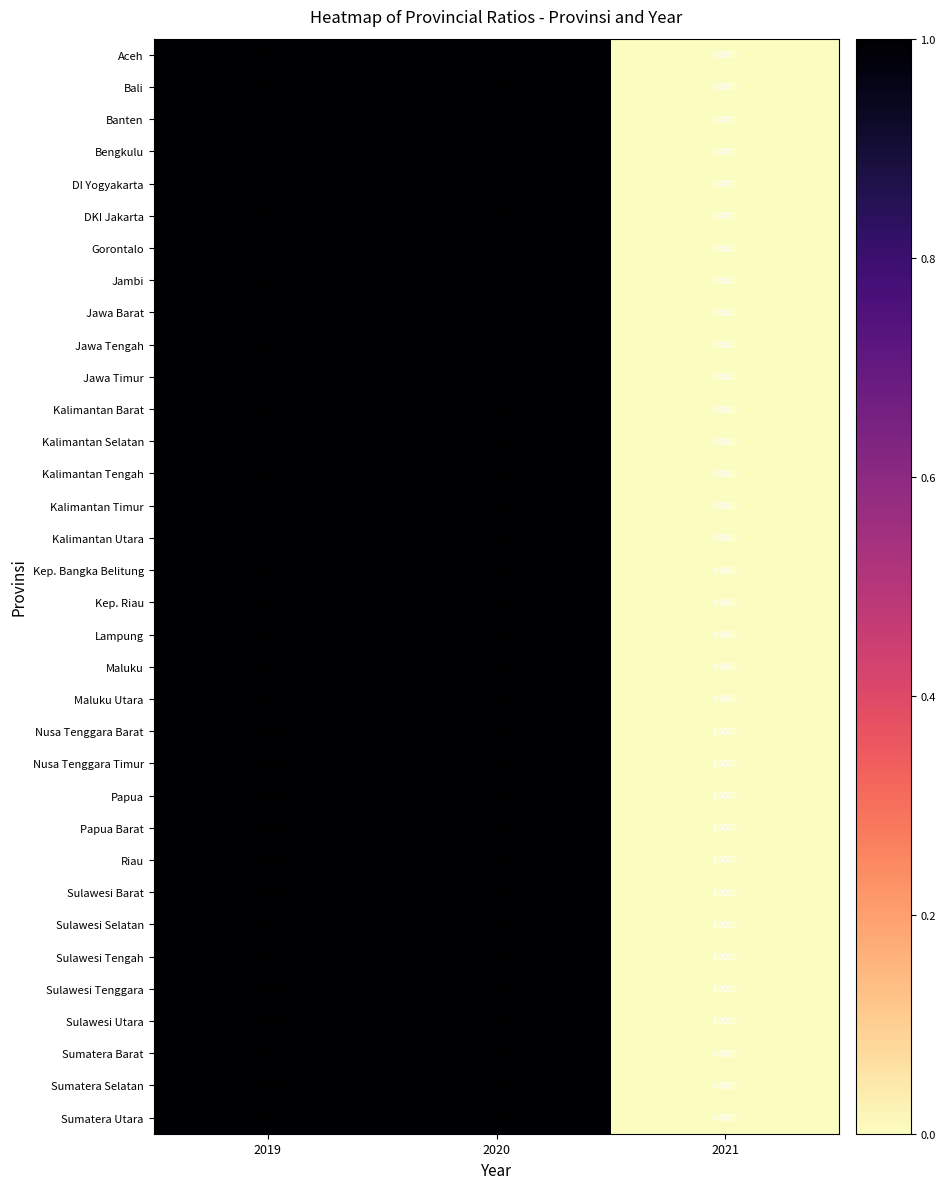

Is the value of Kalimantan Timur at 2019 greater than the value of Sumatera Selatan at 2019?

No